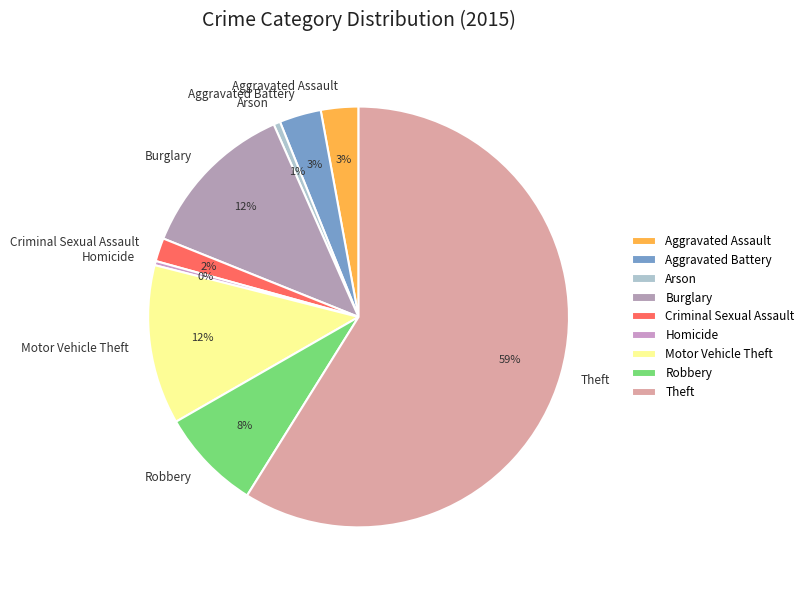

To the nearest percent, what is the combined percentage of Robbery and Aggravated Battery?

11%